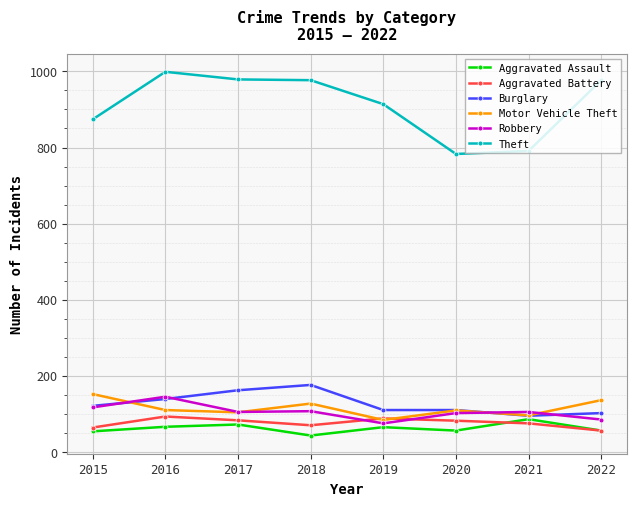

True or false: Motor Vehicle Theft and Theft intersect in this chart.

False